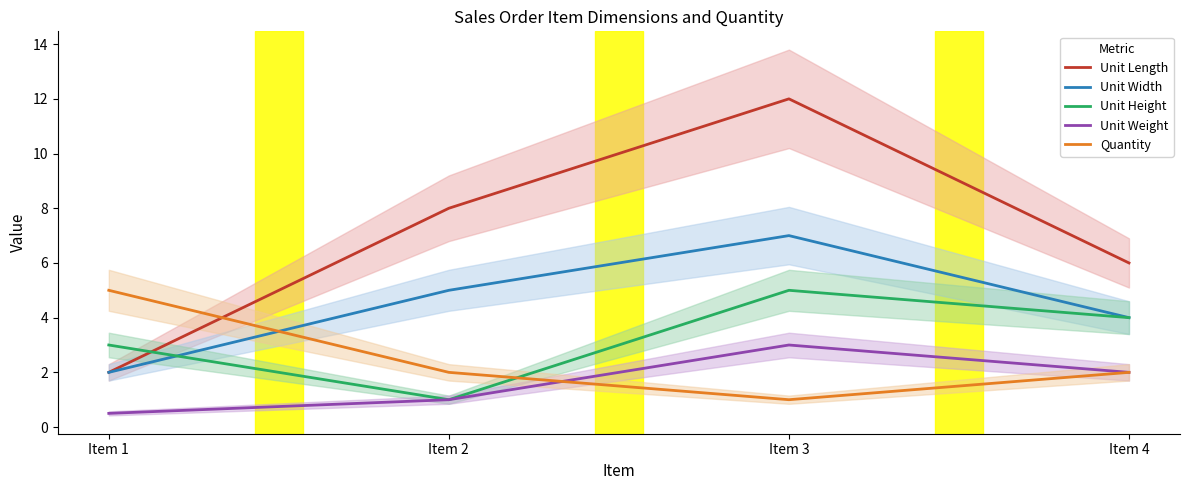

What is the difference between the maximum and second lowest values in the Unit Weight series?

2.0